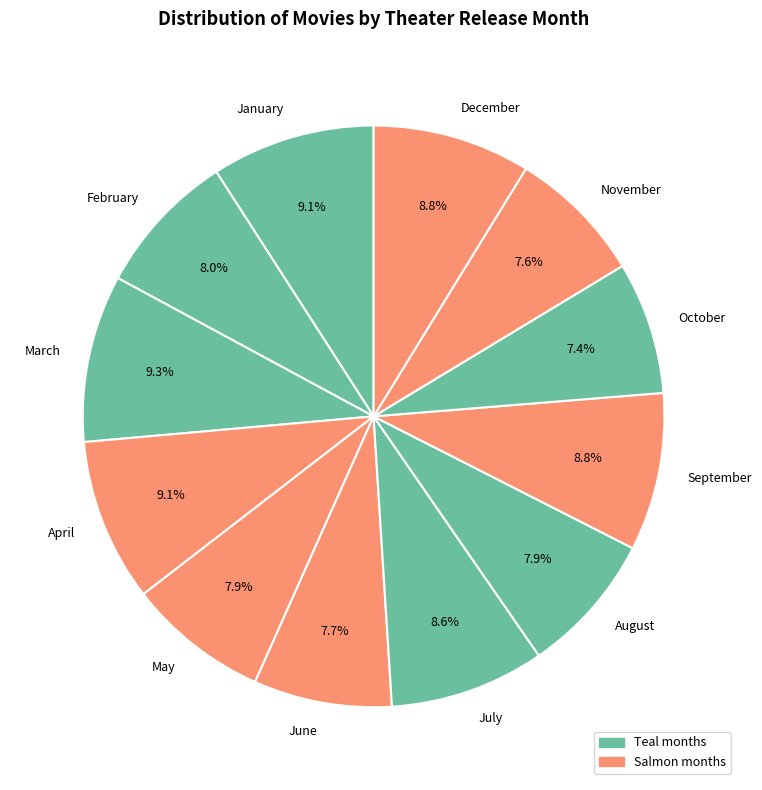

How many slices are in this pie chart?

12